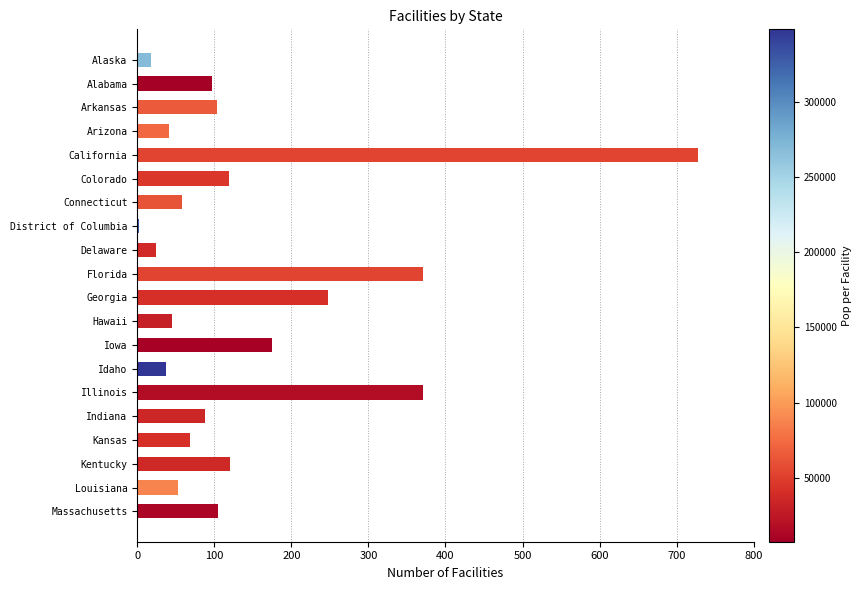

Count the number of data series in this chart.

1